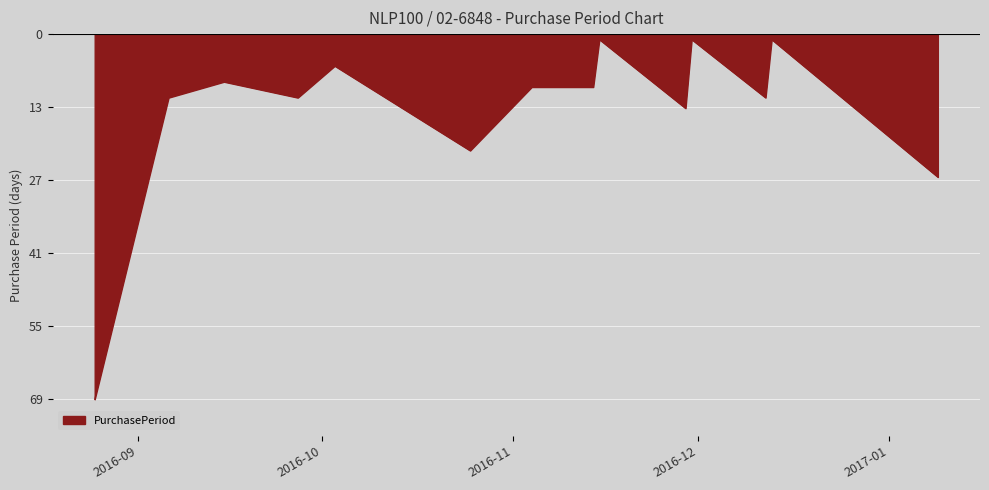

Is this an area chart (filled region under the line)?

Yes